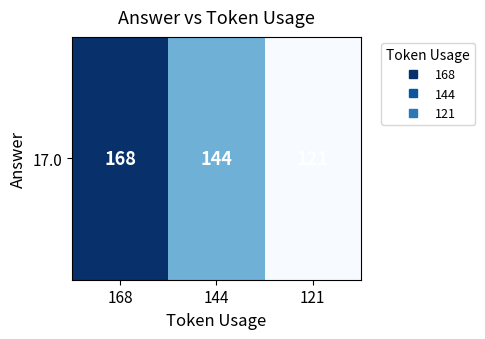

List the labels in order of value, largest first.

168, 144, 121